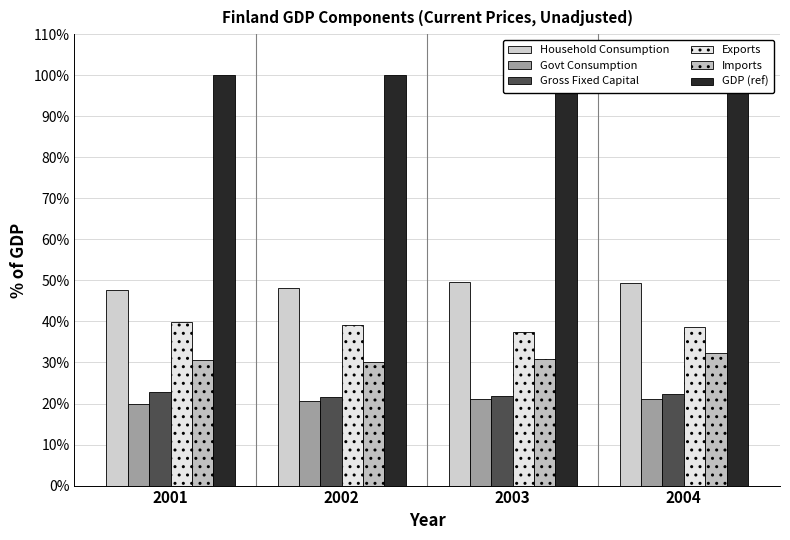

At how many categories does at least one series exceed 26?

4